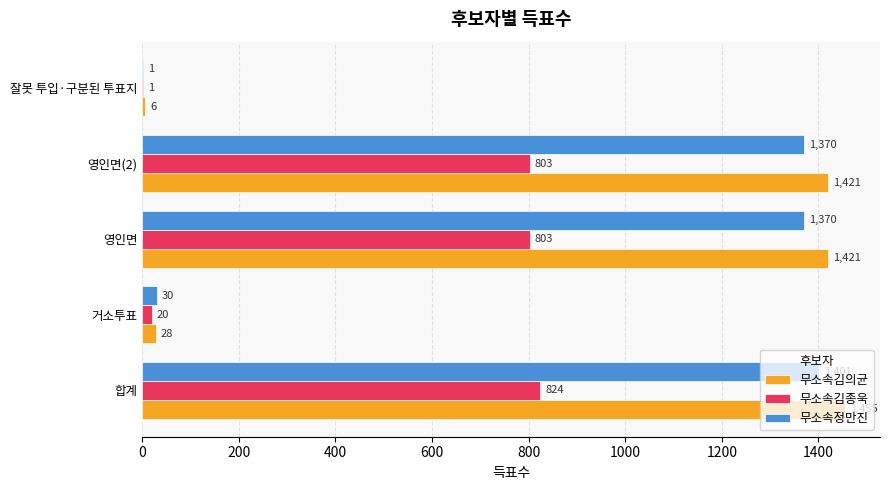

What is the maximum value for 무소속김의균?

1455